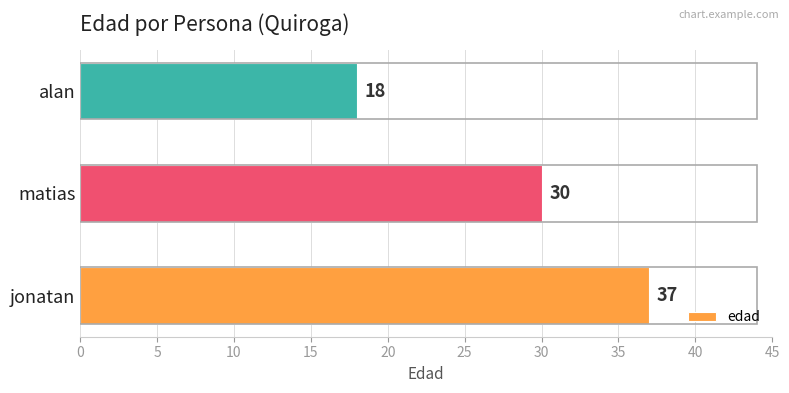

Reading bottom to top, what are all the values shown in this chart?

jonatan=37	matias=30	alan=18